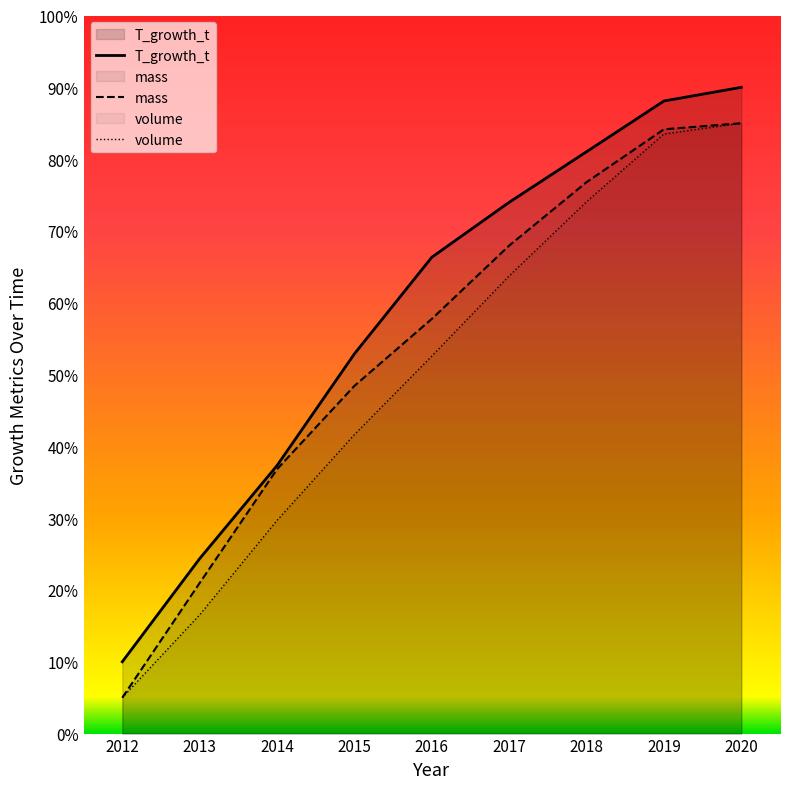

List the series in order of their overall mean, lowest first.

volume, mass, T_growth_t